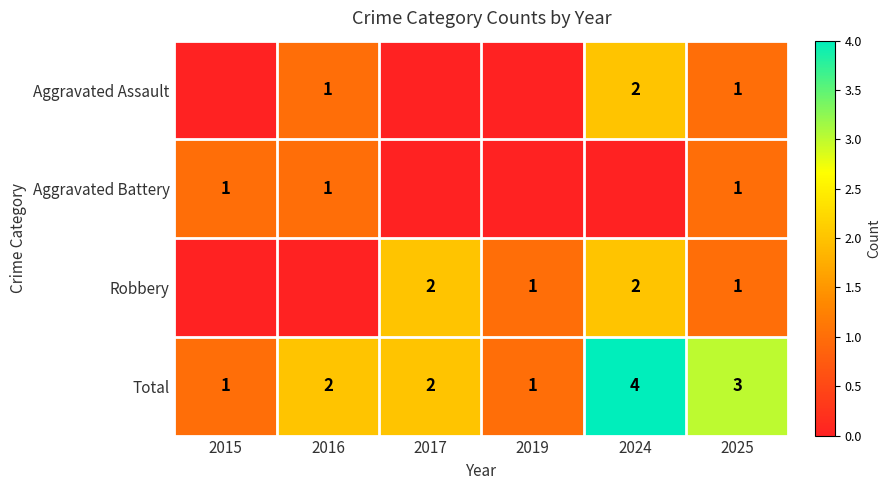

How many Total values are between 1 and 3?

5